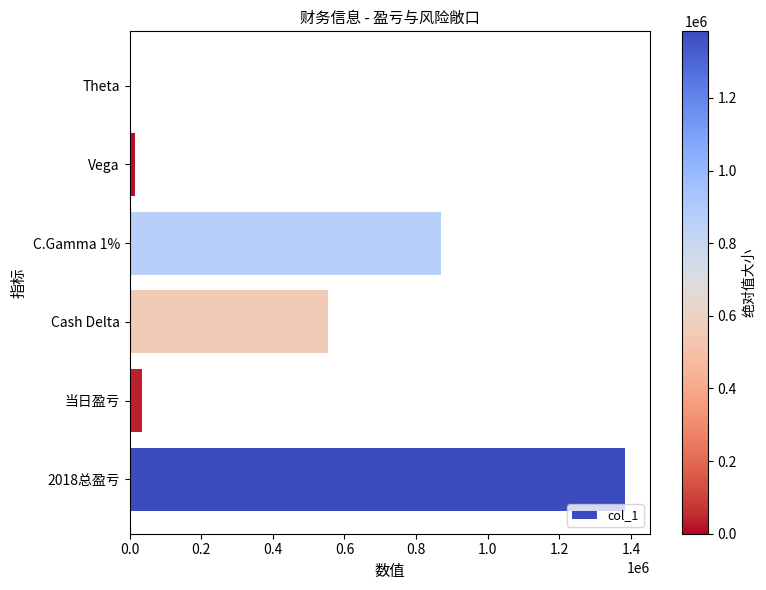

Which has a higher value, 2018总盈亏 or Cash Delta?

2018总盈亏